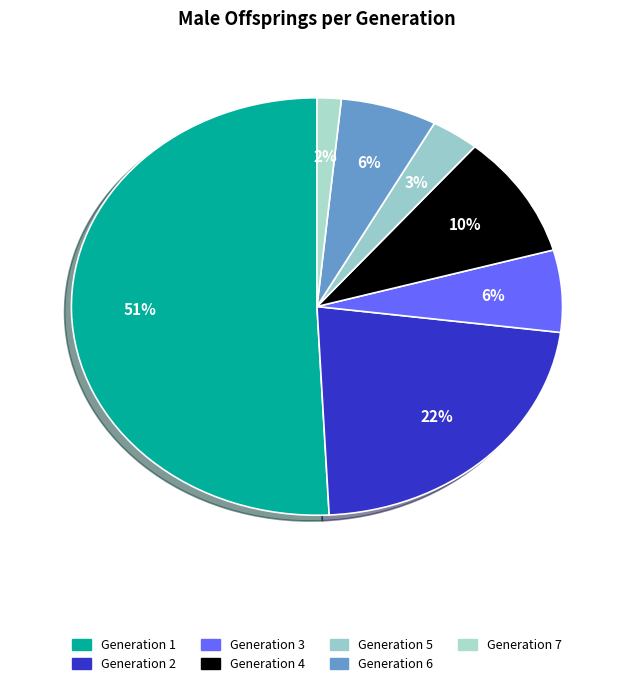

How many slices are in this pie chart?

7